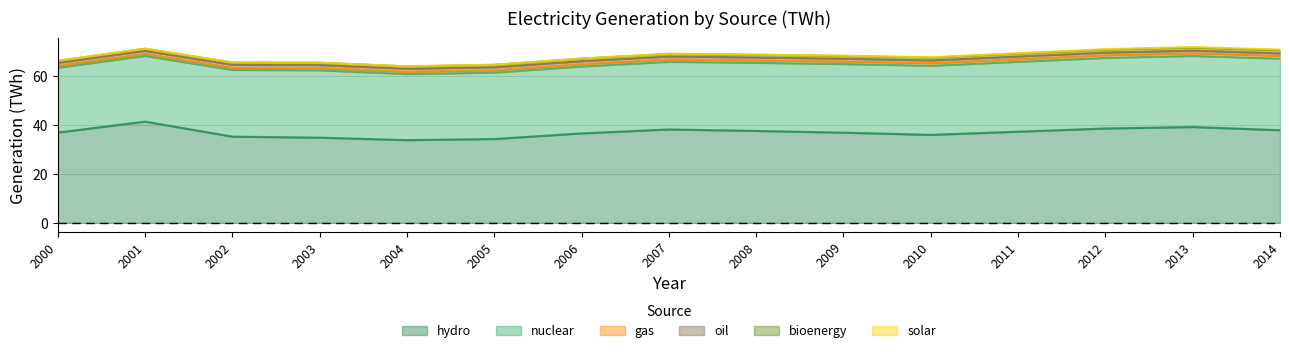

What is the value of the solar point at the 9th from the left?

0.1